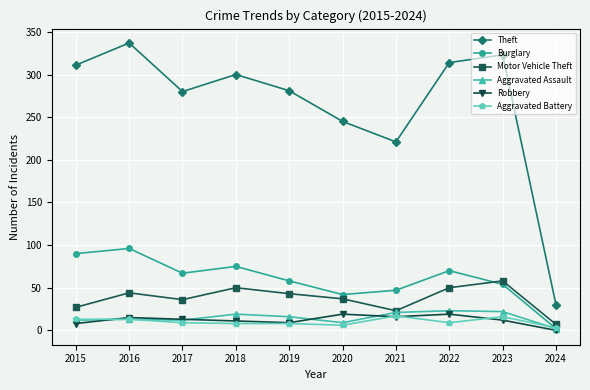

Which series has the widest spread of values?

Theft